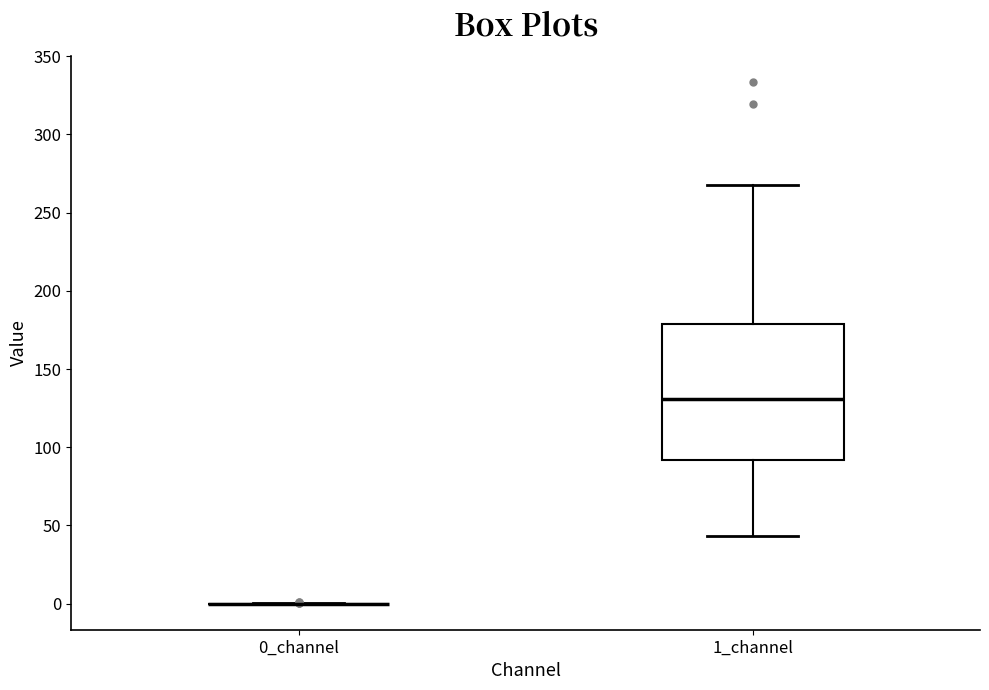

Reading left to right, read every box against the y-axis: the position of its median line, the range the box covers, and the ends of its whiskers. The values are not printed on the chart, so give them approximately, as read against the axis.

0_channel: box collapsed to a line at 0, whiskers 0 to 0
1_channel: median 130, box 90 to 180, whiskers 45 to 270